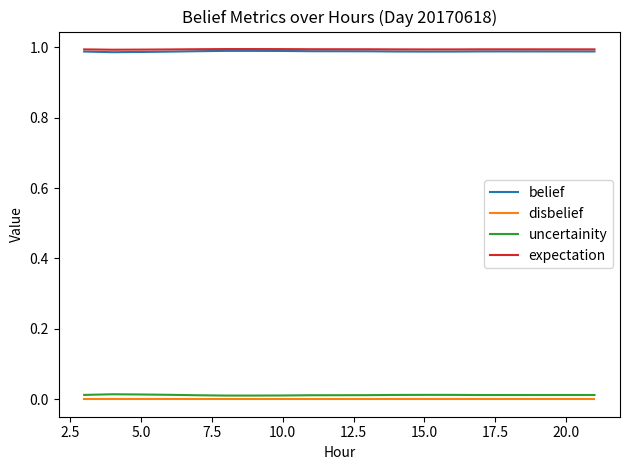

True or false: uncertainity and disbelief cross at least once.

False